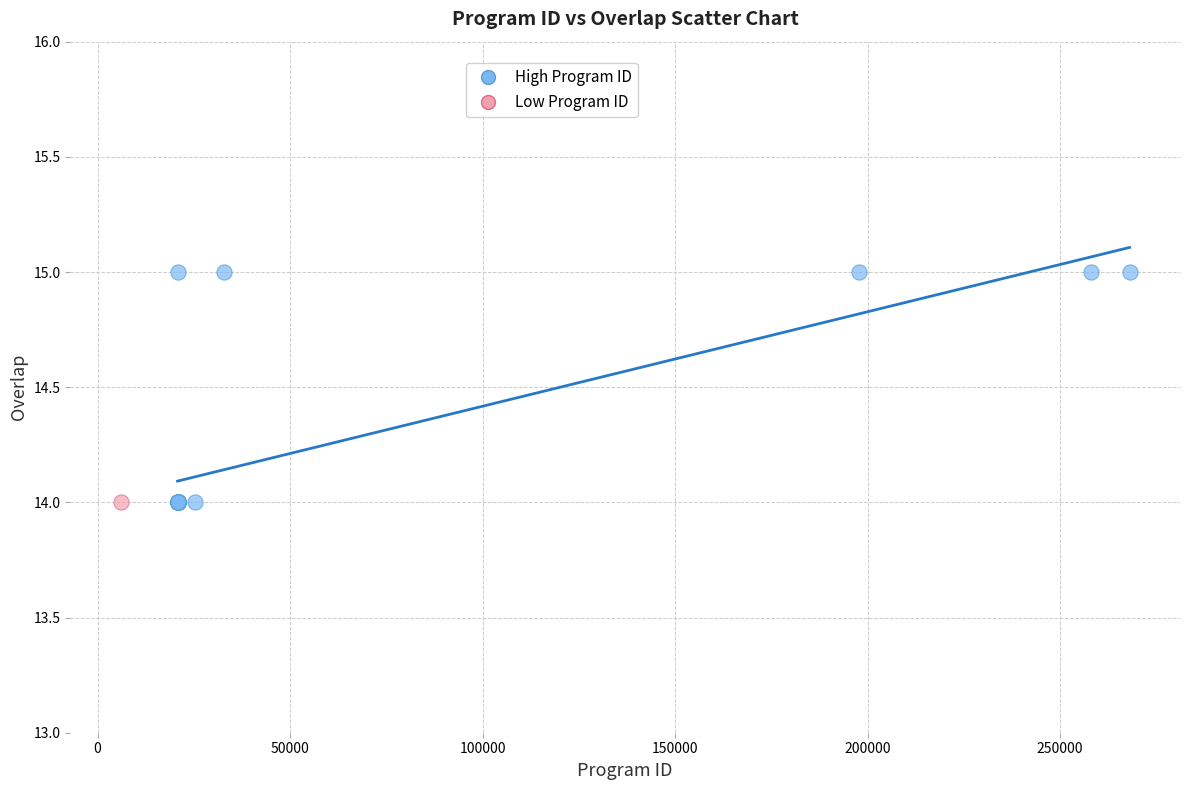

What are all the series names shown in the legend?

High Program ID, Low Program ID